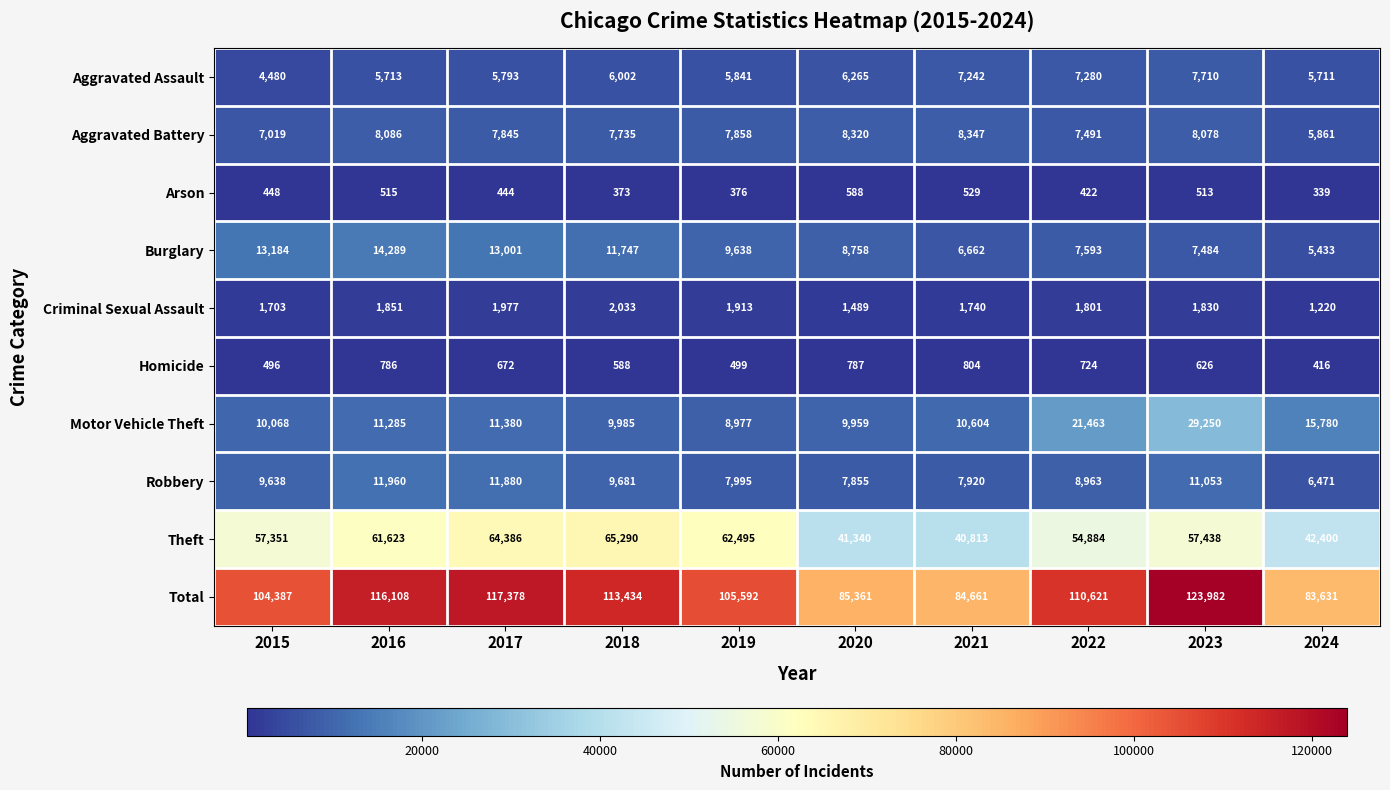

What is the difference between the maximum and minimum values in the Criminal Sexual Assault series?

813